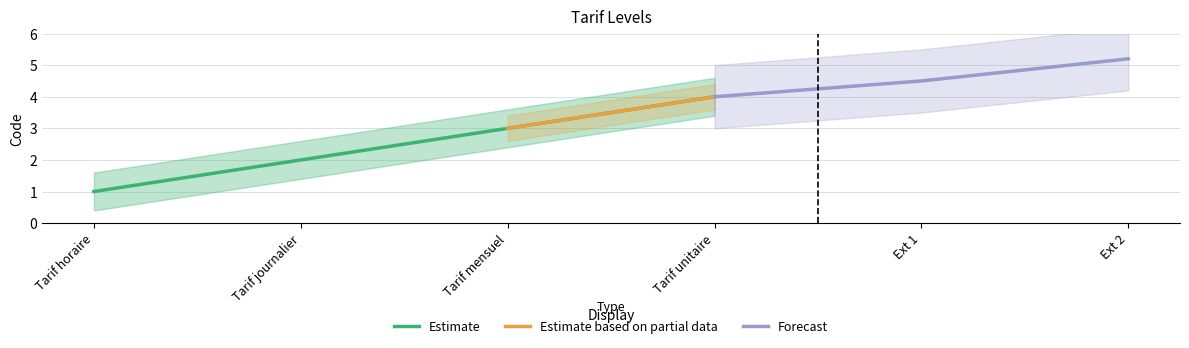

List the labels in order of Estimate value, smallest first.

Tarif horaire, Tarif journalier, Tarif mensuel, Tarif unitaire